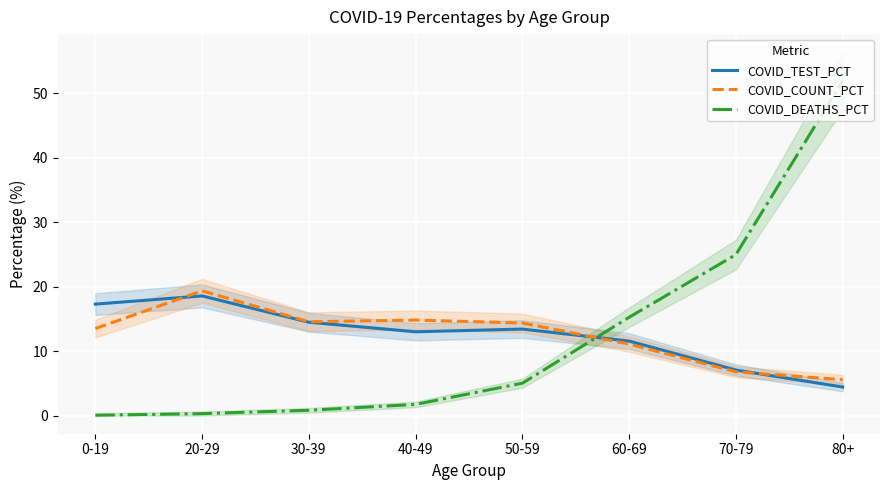

What is the minimum value for COVID_COUNT_PCT?

5.6